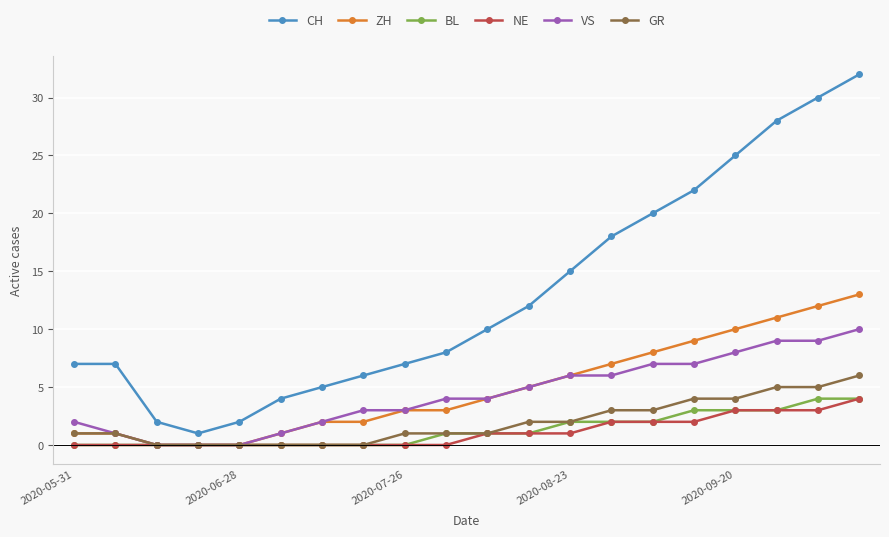

Is this an area chart (filled region under the line)?

No